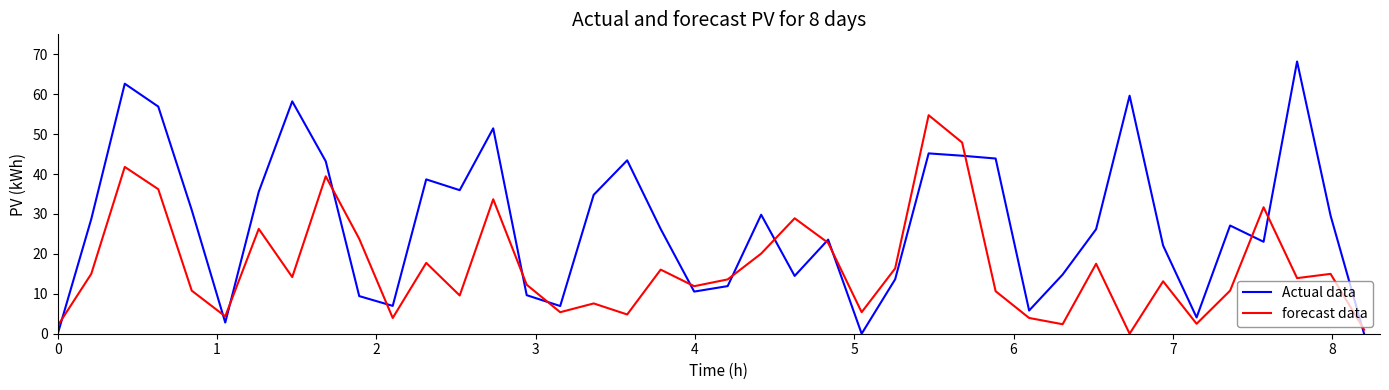

Which series has the largest range (max minus min)?

Actual data